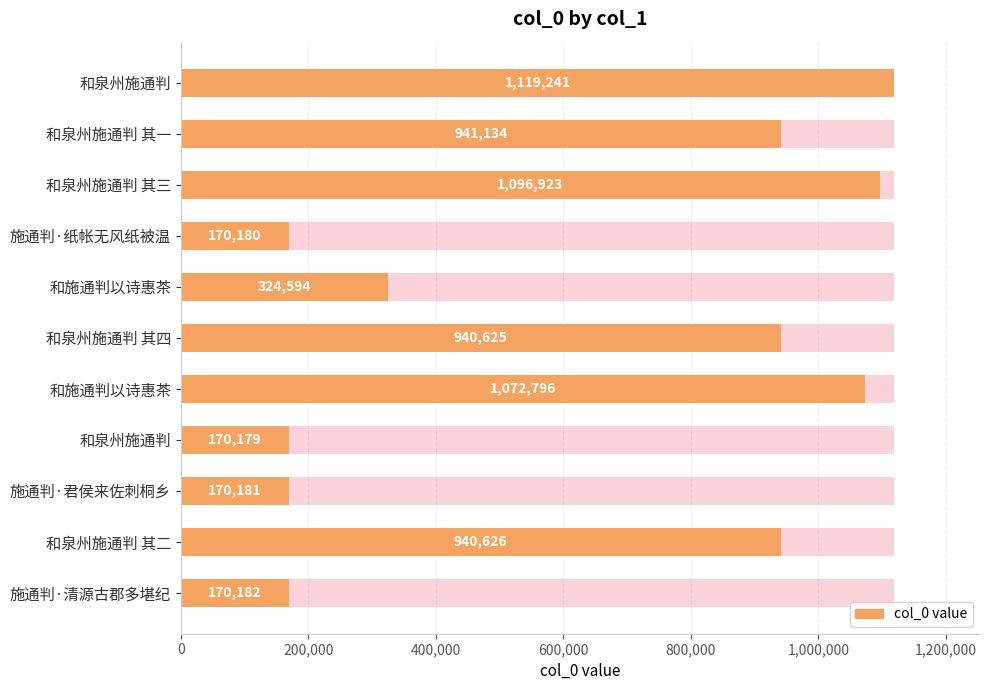

Reading left to right, list all the values displayed in this chart.

1119241	941134	1096923	170180	324594	940625	1072796	170179	170181	940626	170182